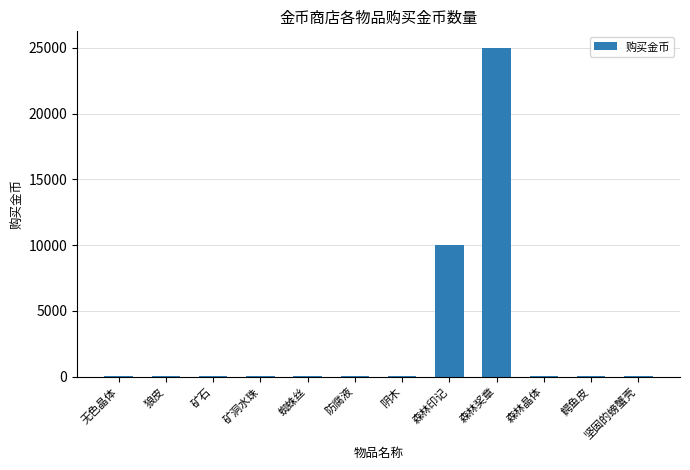

What is the change in value from 阴木 to 坚固的螃蟹壳?

+30